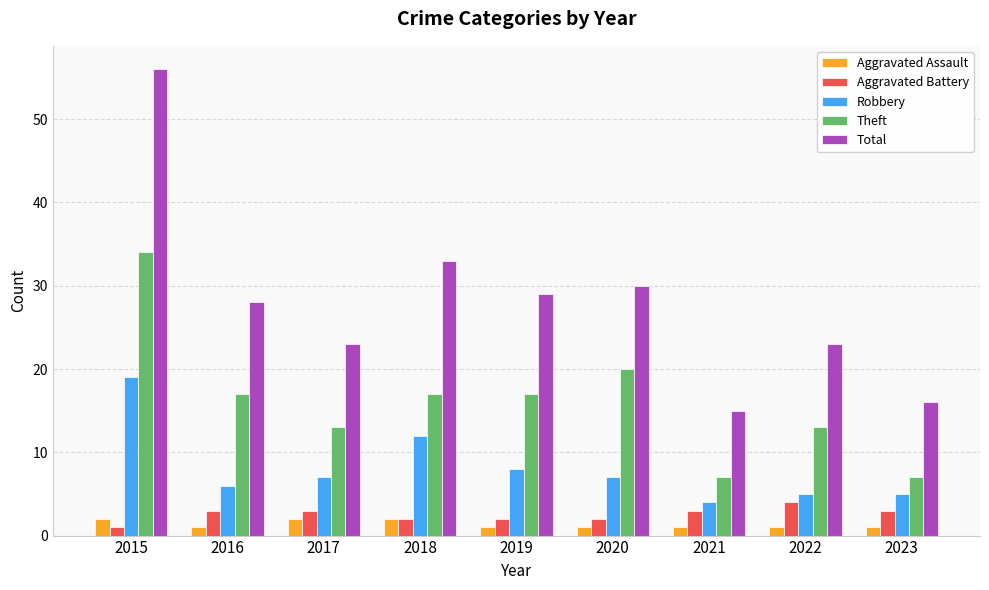

What is the greatest value displayed?

56